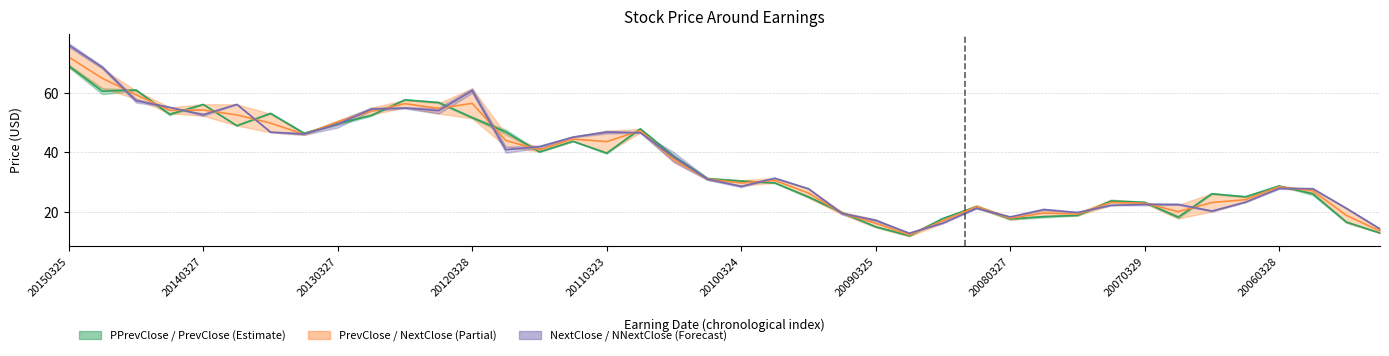

How many categories are shown in the chart?

40